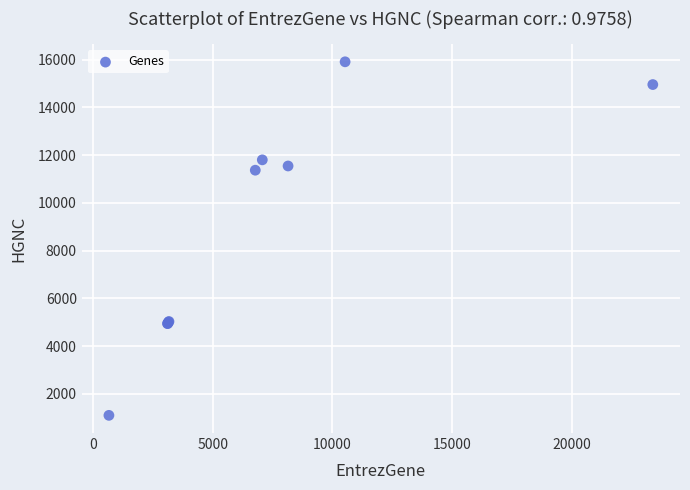

What Y value in the scatter plot is closest to 8505?

11370